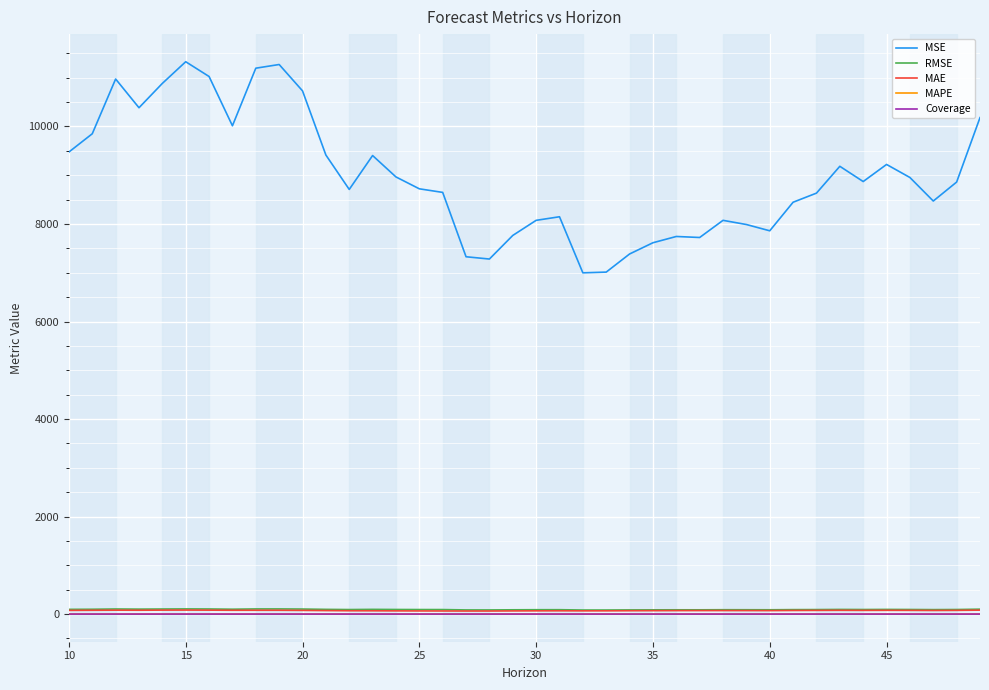

At how many categories does at least one series exceed 7068?

38